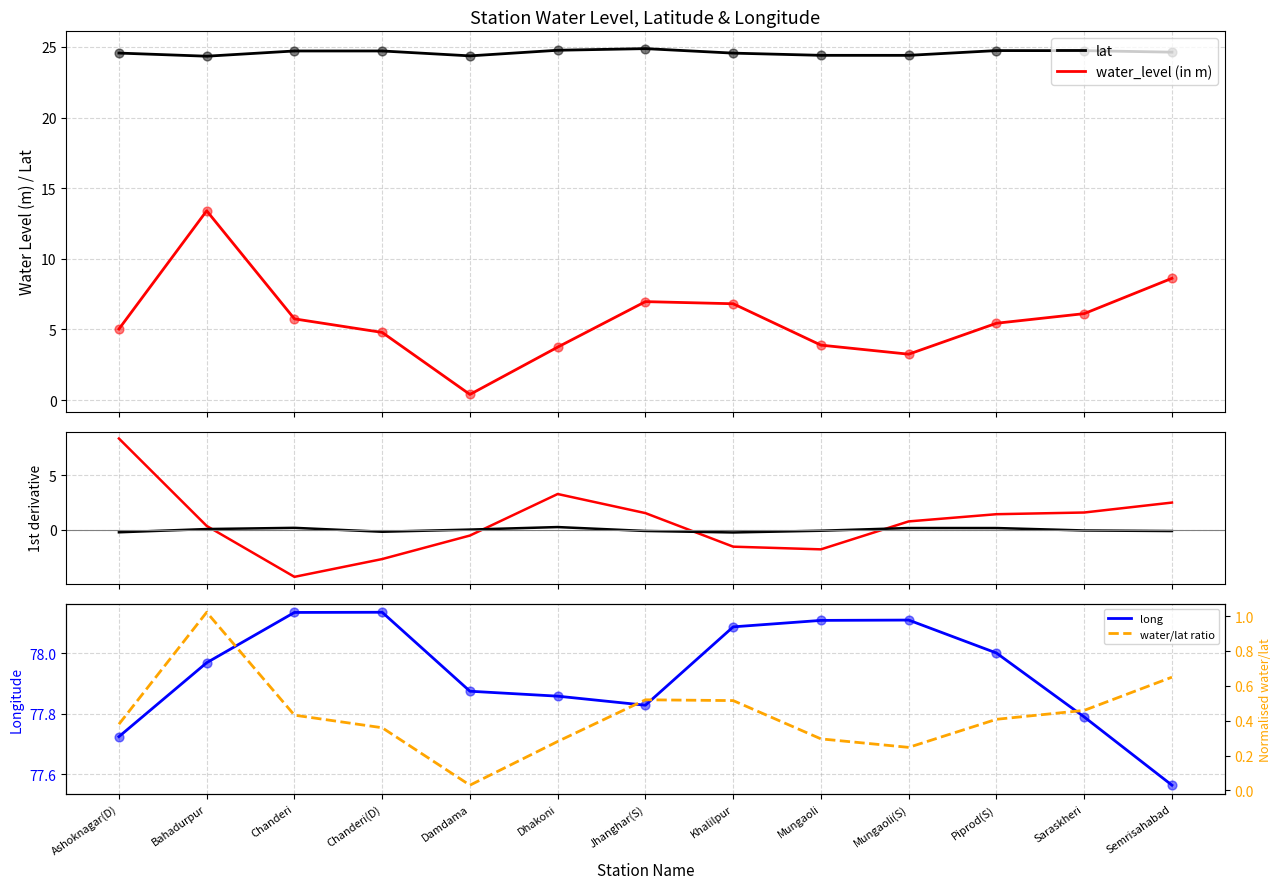

What is the total value across all series at Chanderi(D)?

75.6